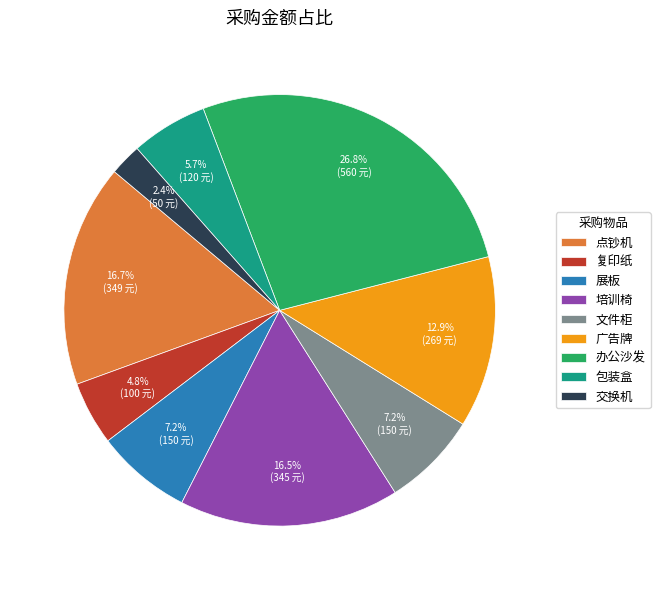

To the nearest percent, what is the difference between the 广告牌 and 培训椅 slice percentages?

4%